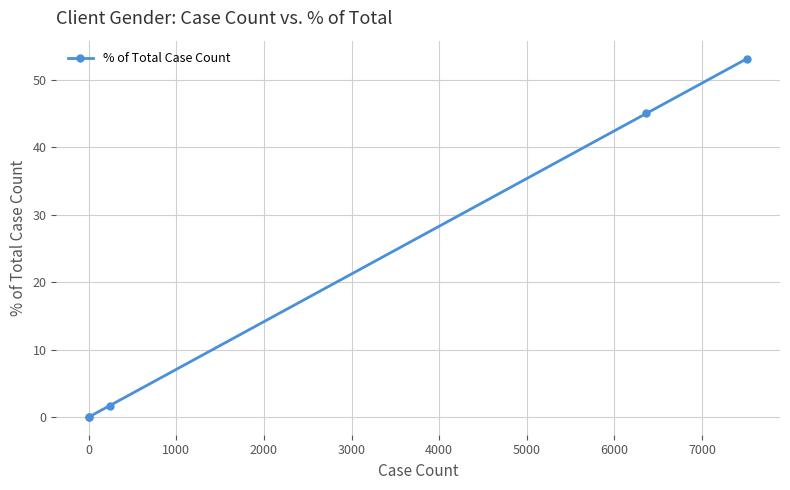

Which has a higher value, 2000 or 3000?

3000